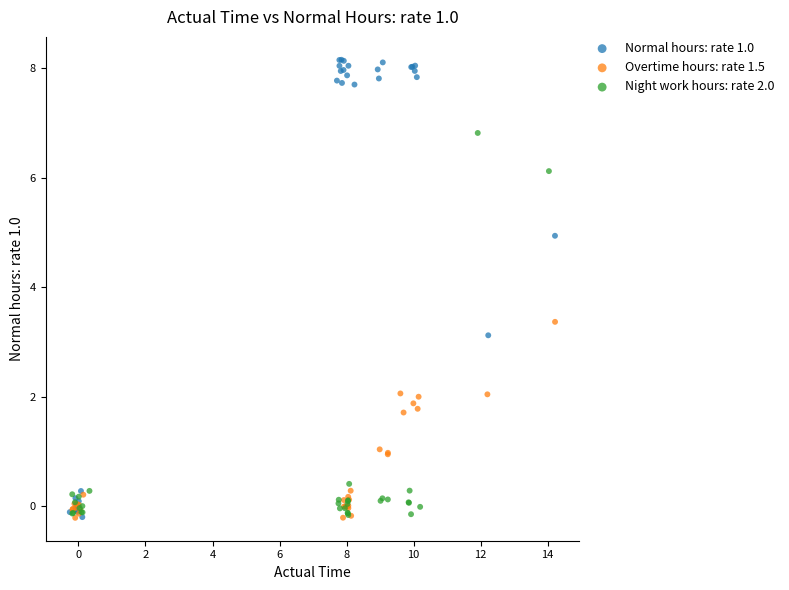

Which series has the largest Y range (max minus min)?

Normal hours: rate 1.0